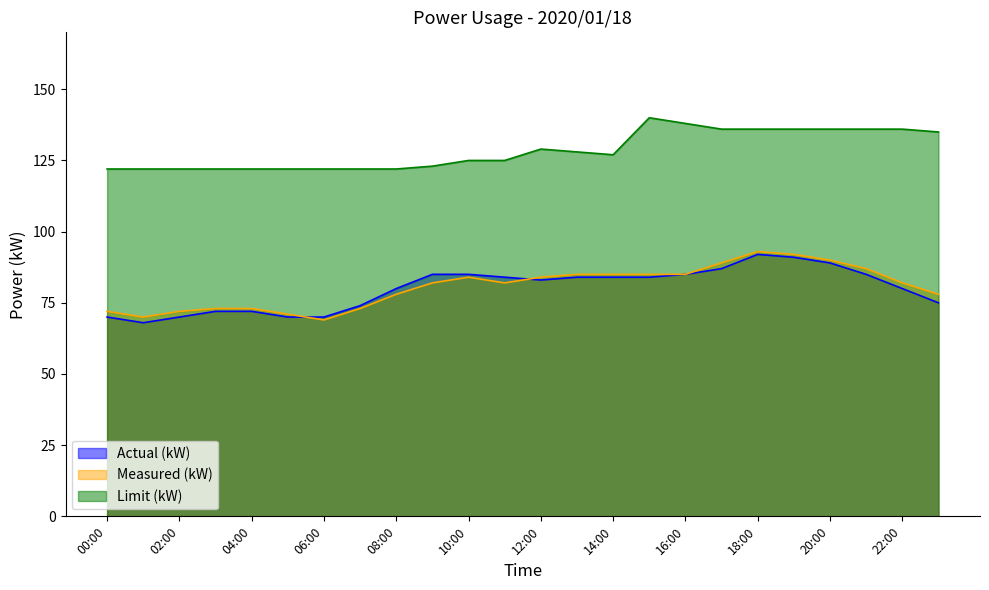

Count the number of data series in this chart.

3